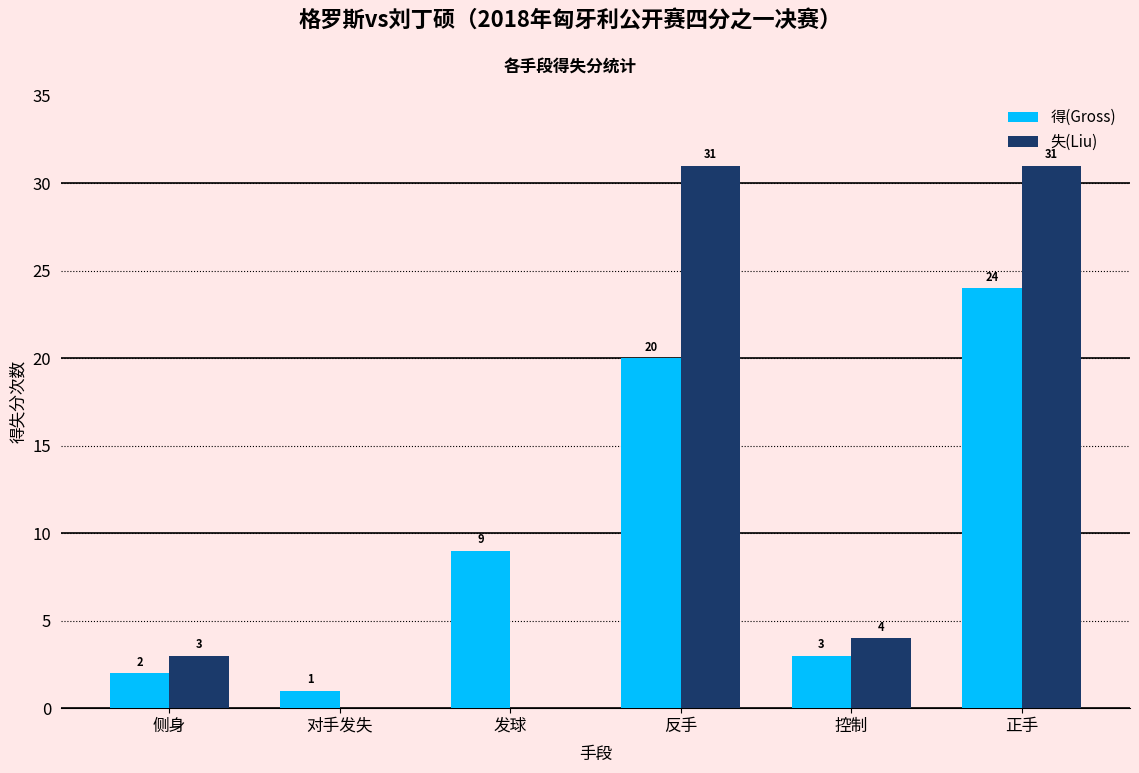

Reading left to right, transcribe all the data shown in this chart.

得(Gross): 侧身=2	对手发失=1	发球=9	反手=20	控制=3	正手=24
失(Liu): 侧身=3	对手发失=0	发球=0	反手=31	控制=4	正手=31